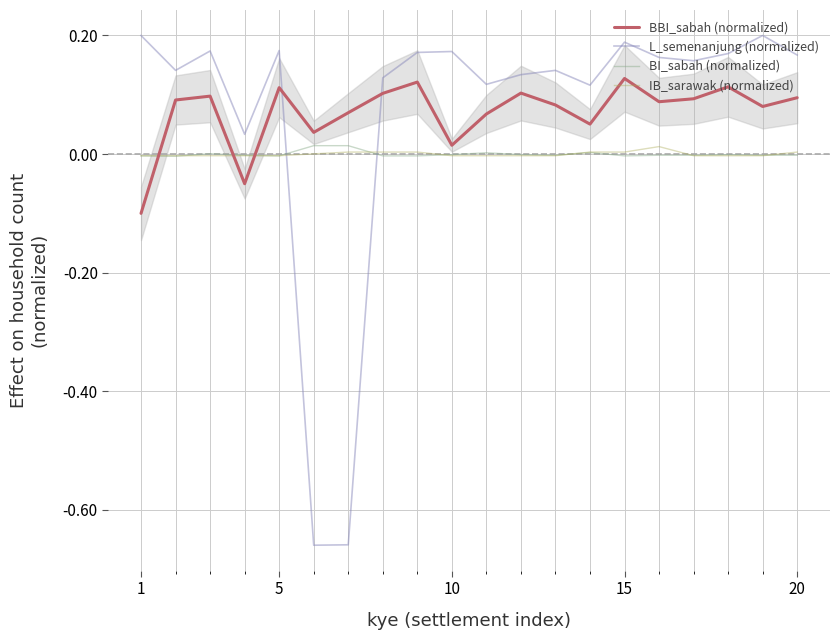

The value of L_semenanjung (normalized) at 1 is 0.2. True or false?

True